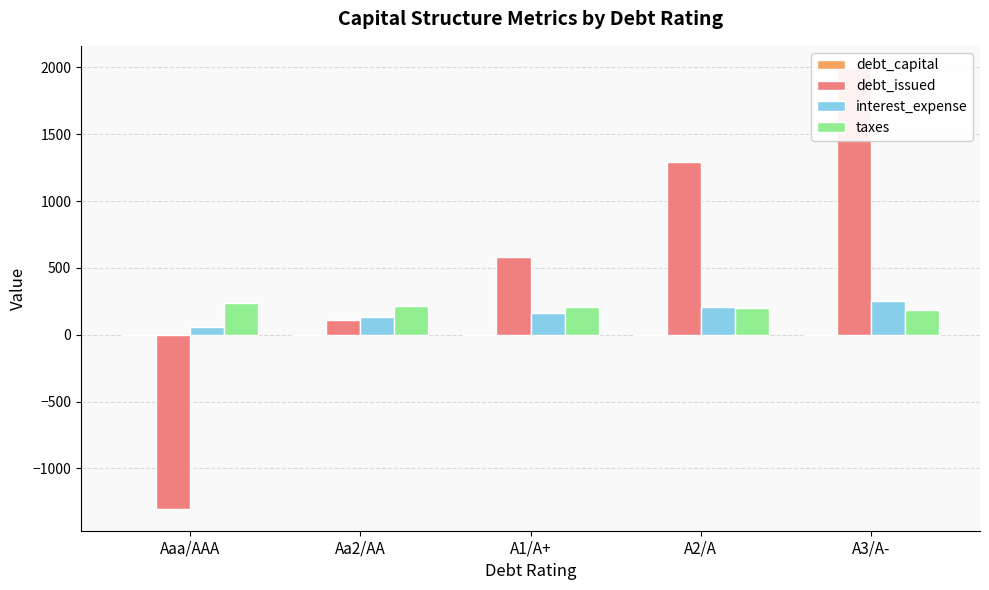

Where is interest_expense nearest to the value 156?

A1/A+